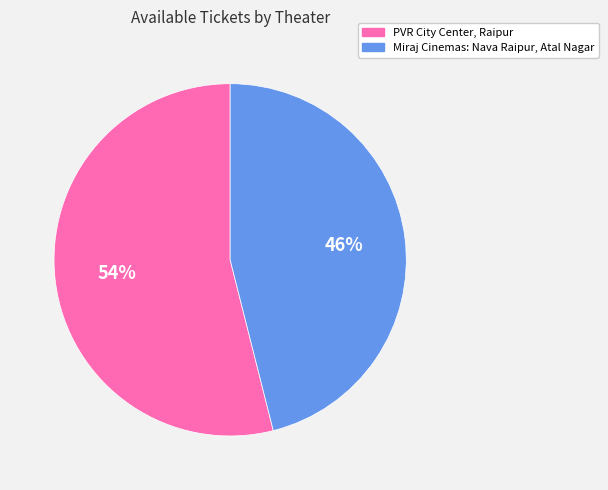

Is there any slice that represents more than half of the pie?

Yes